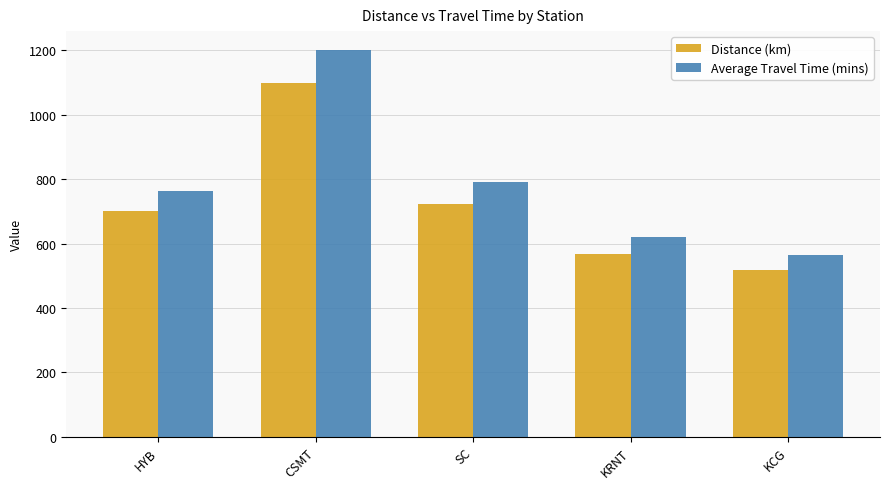

Rank the series at KRNT from lowest to highest value.

Distance (km), Average Travel Time (mins)